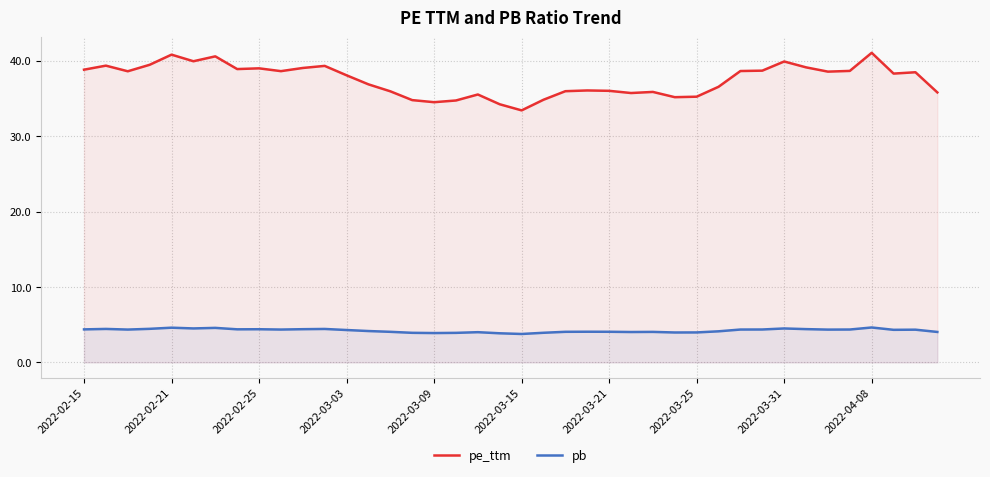

Count the number of data series in this chart.

2